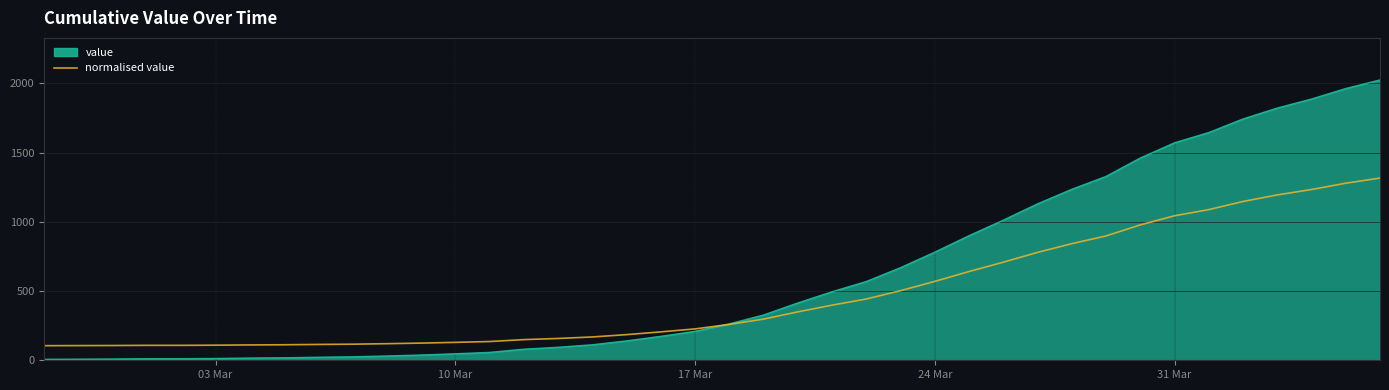

What is the minimum value for normalised value?

105.5